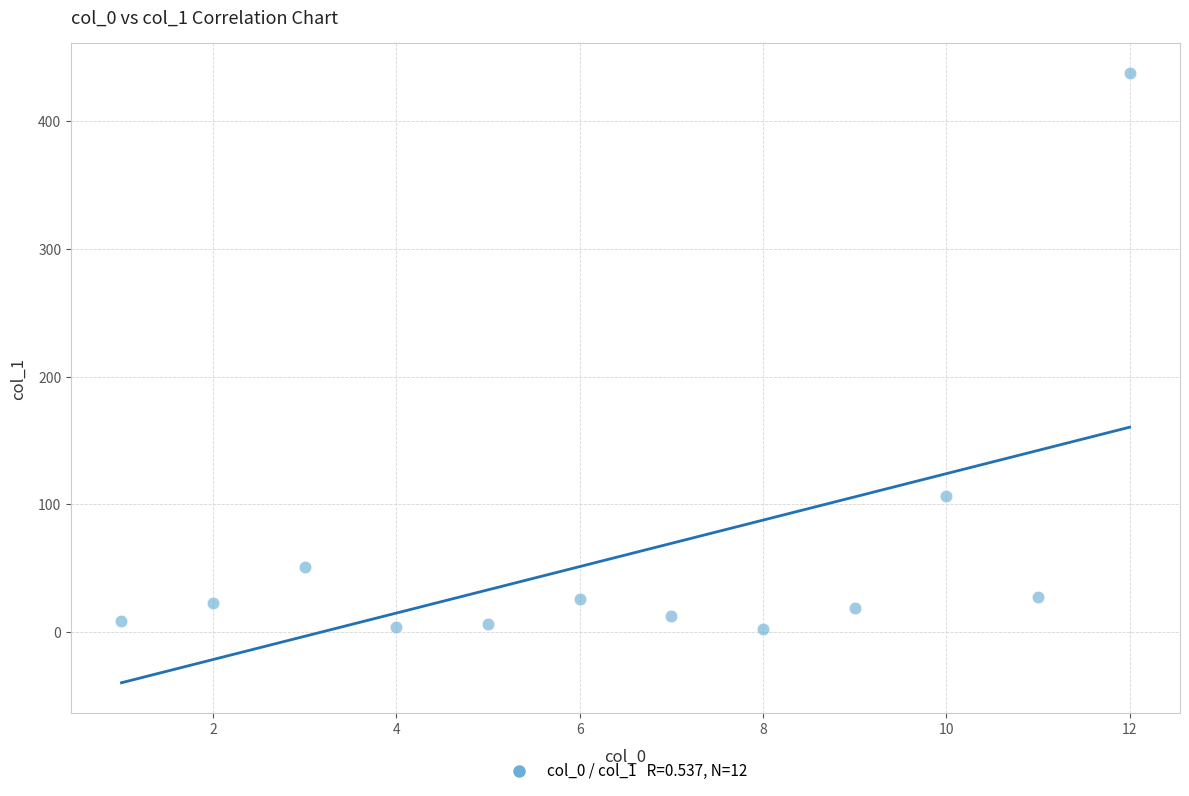

What Y value in the scatter plot is closest to 219?

106.6